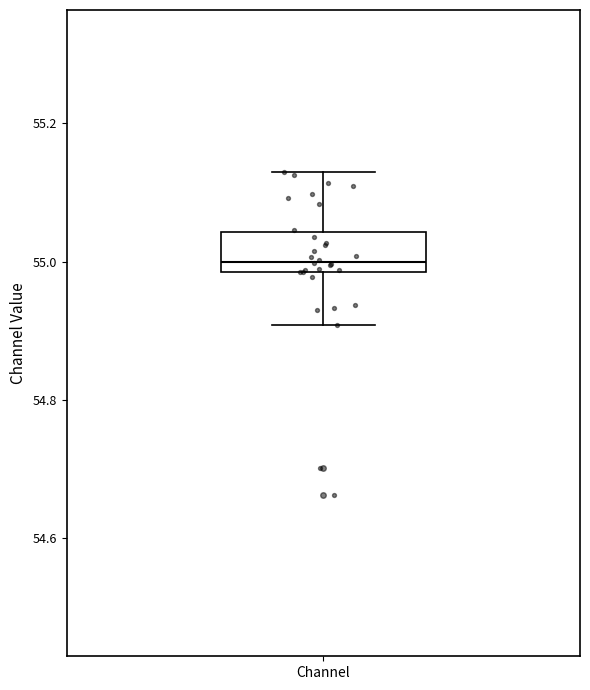

Where does the median line of the box for Channel sit on the y-axis? The values are not printed on the chart, so give them approximately, as read against the axis.

55.00